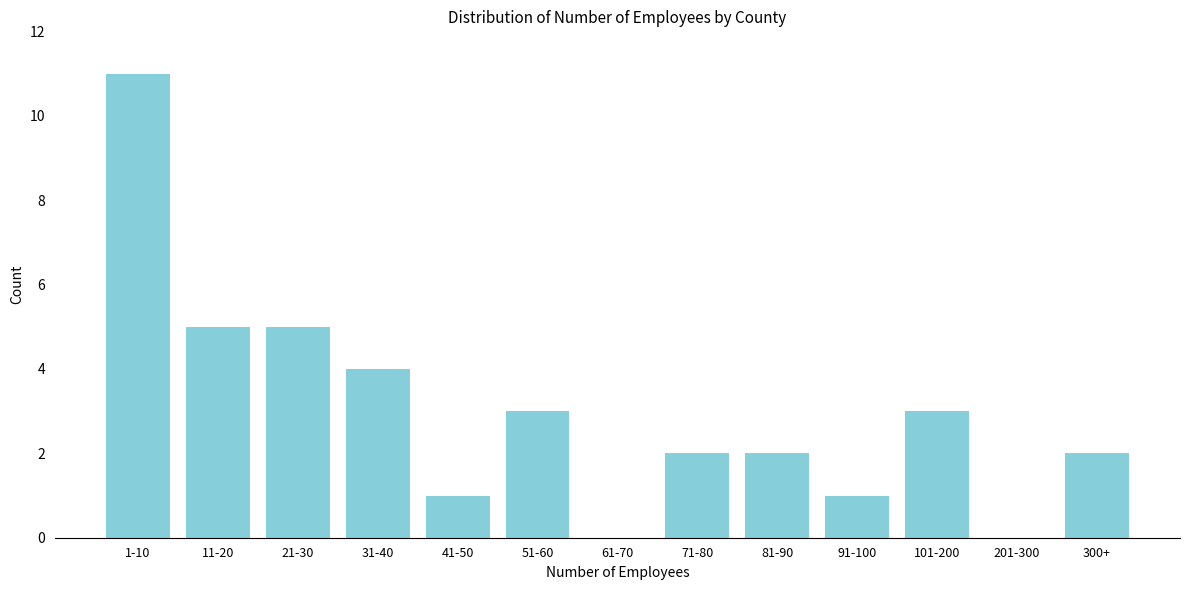

Reading left to right, transcribe all the data shown in this chart.

1-10=11	11-20=5	21-30=5	31-40=4	41-50=1	51-60=3	61-70=0	71-80=2	81-90=2	91-100=1	101-200=3	201-300=0	300+=2